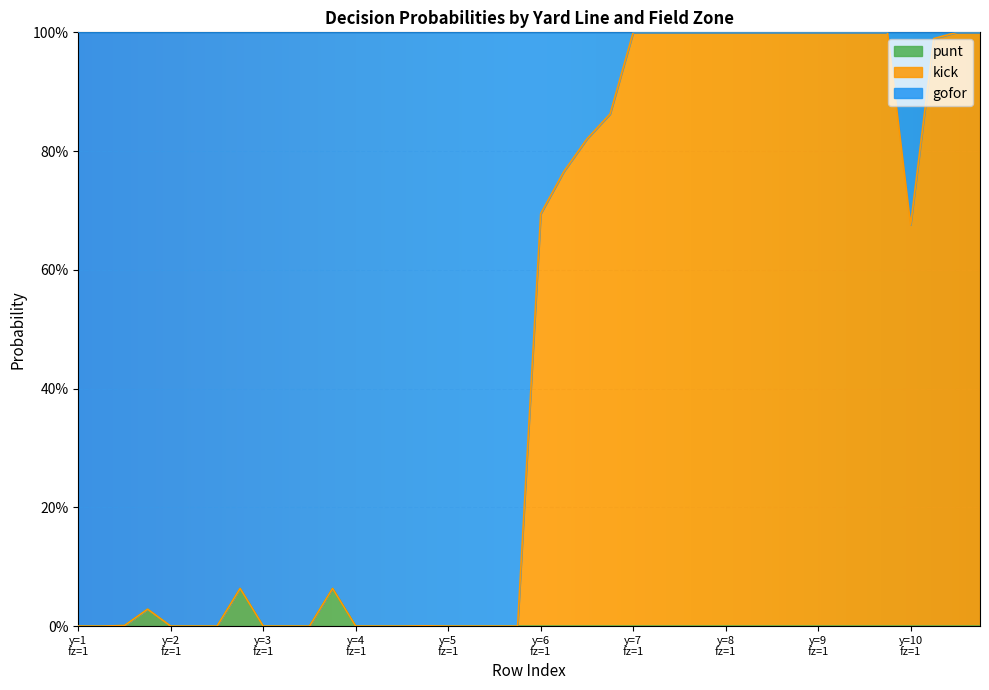

True or false: punt and gofor intersect in this chart.

False